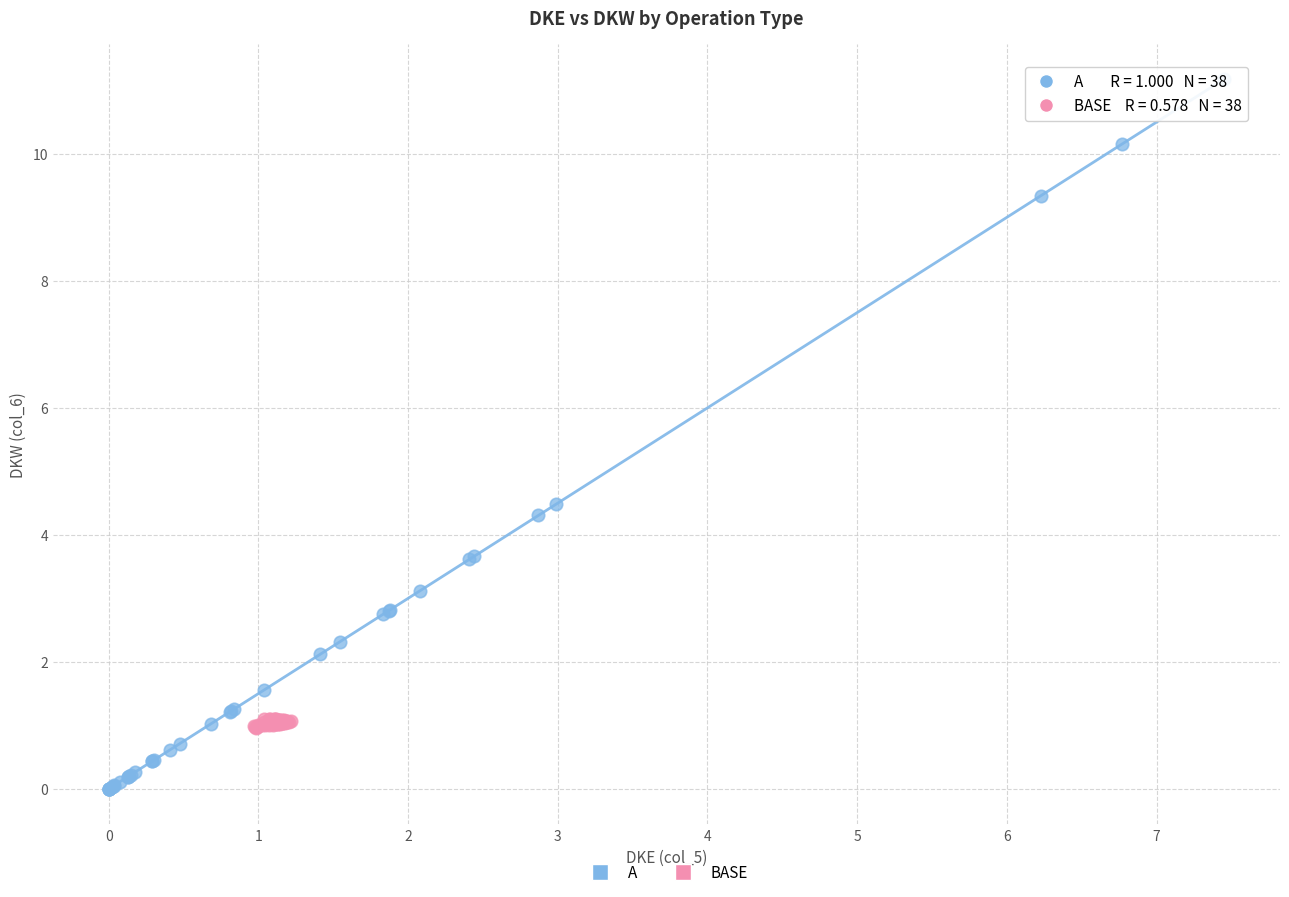

What are all the series names shown in the legend?

A, BASE